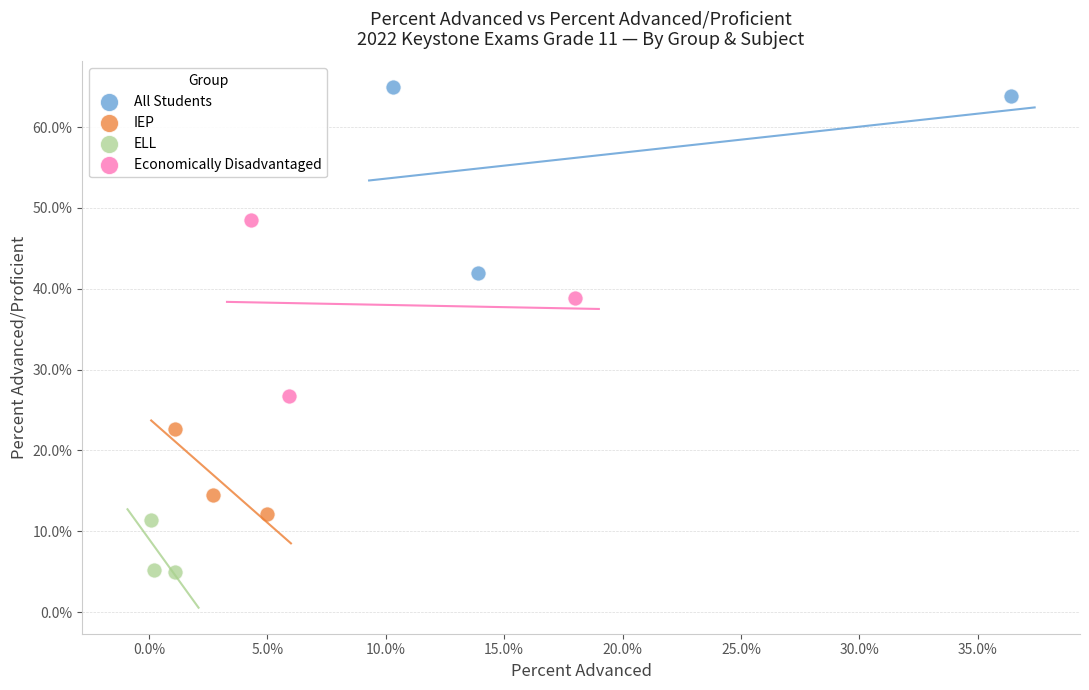

Which series has the largest Y range (max minus min)?

All Students